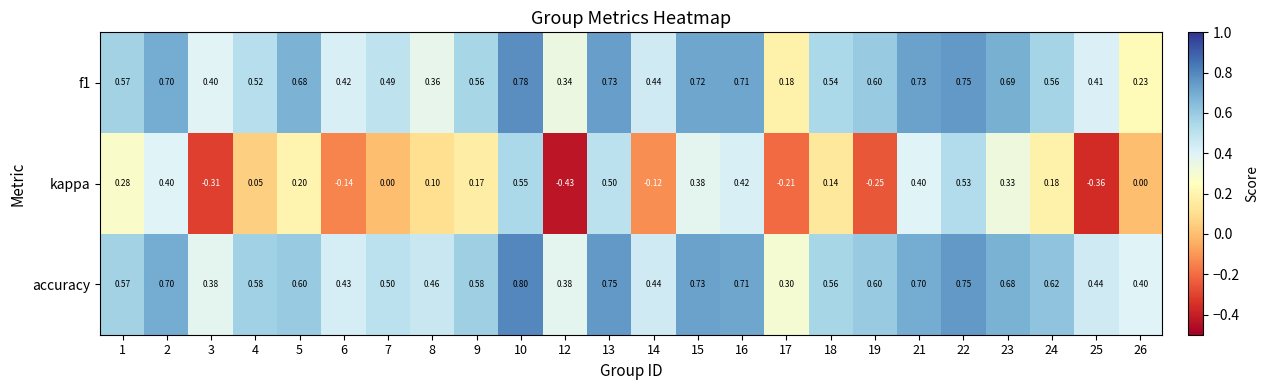

Is the value of f1 at 15 greater than the value of kappa at 22?

Yes